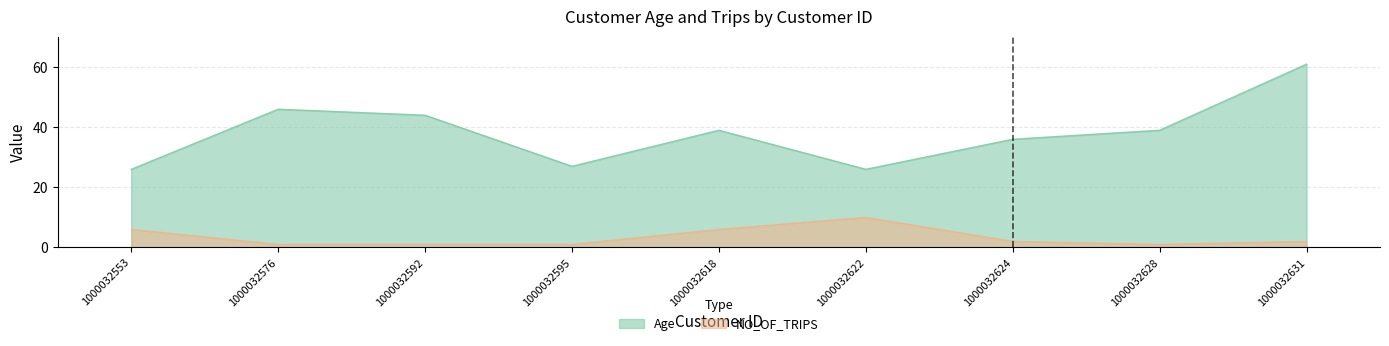

Does the chart have visible grid lines?

Yes